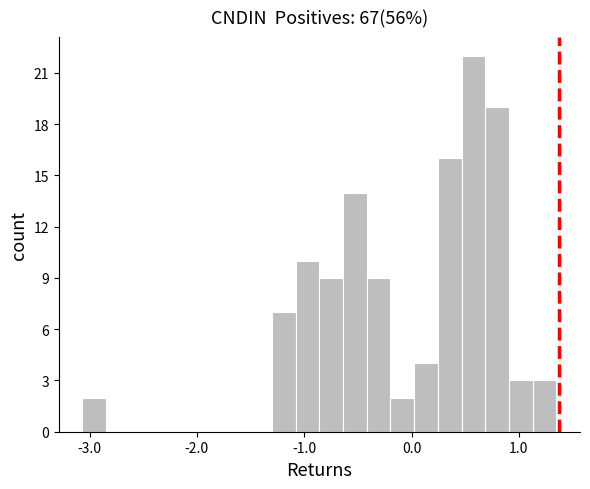

Around what value on the x-axis is the tallest bar? Give the approximate position of its centre, as read against the axis.

0.6